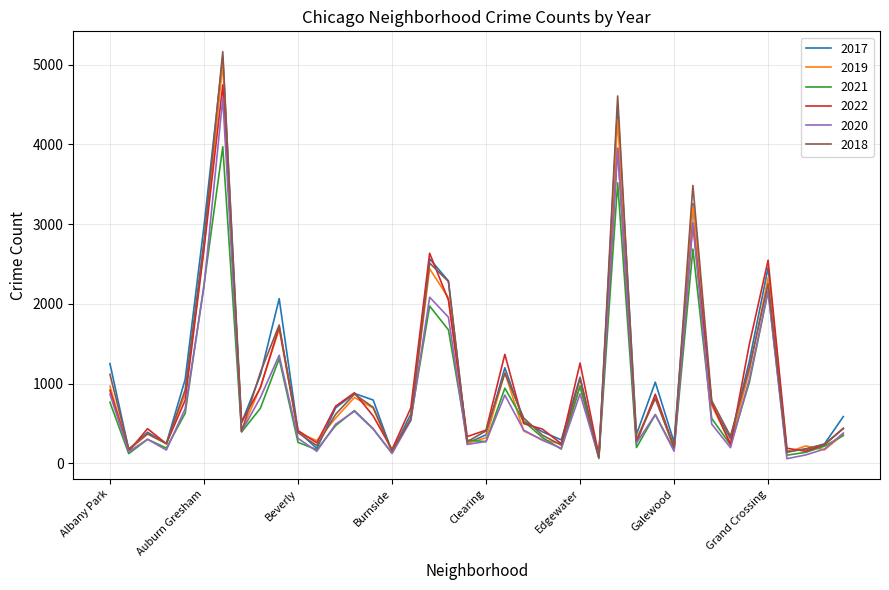

Which series has the widest spread of values?

2018